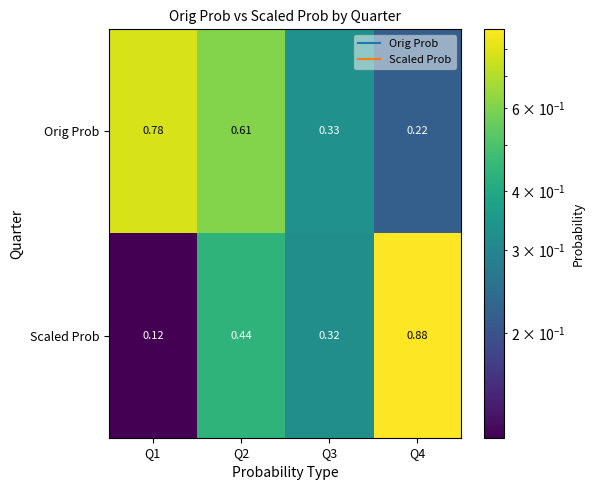

Which series changed the most between Q2 and Q3?

Orig Prob